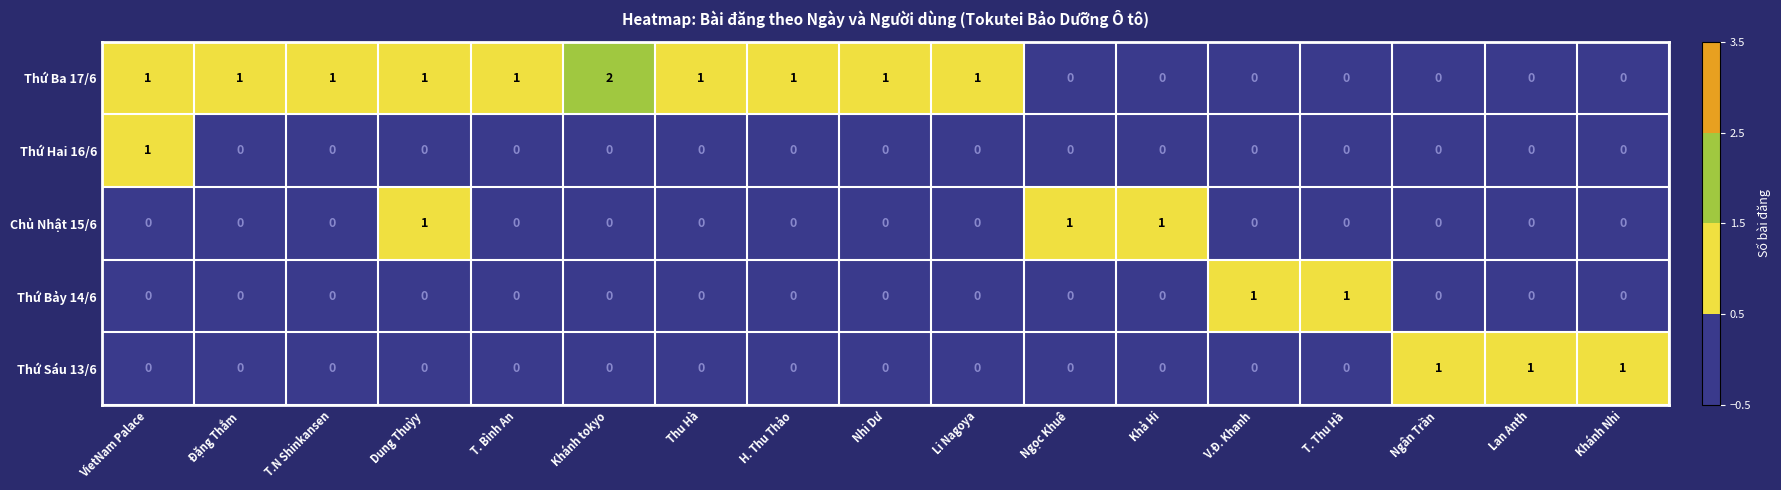

Which series has the largest total across all categories?

Thứ Ba 17/6